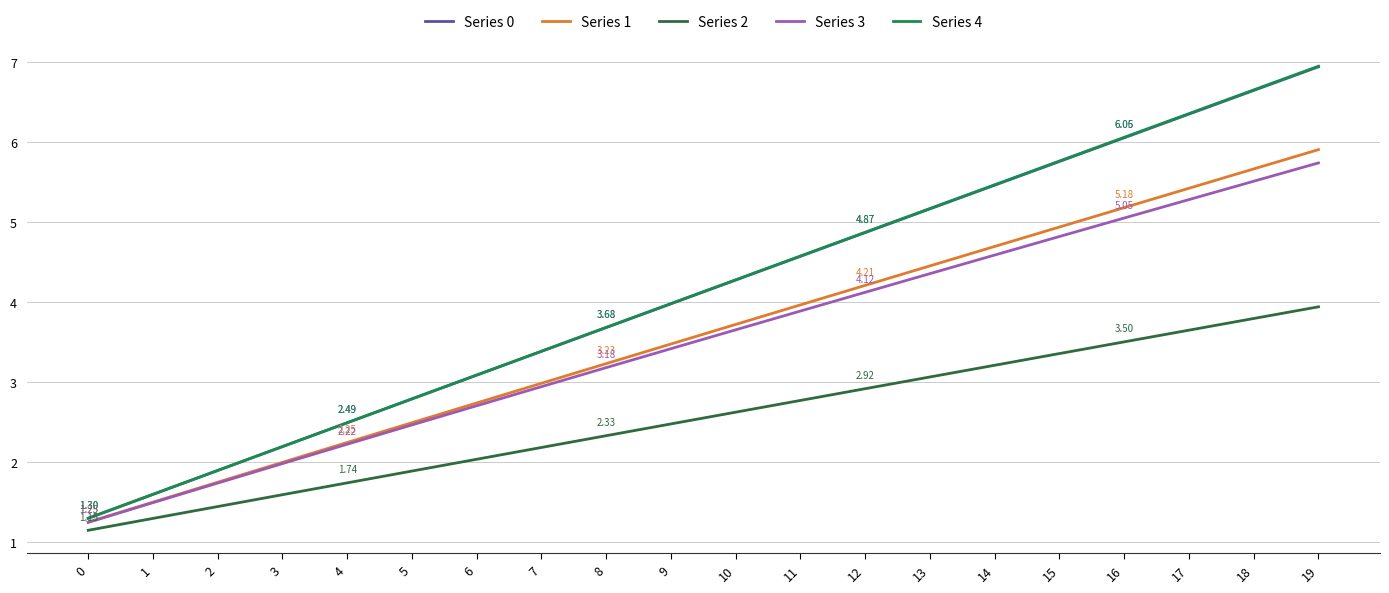

Rank the categories by Series 4 value from lowest to highest.

0, 1, 2, 3, 4, 5, 6, 7, 8, 9, 10, 11, 12, 13, 14, 15, 16, 17, 18, 19